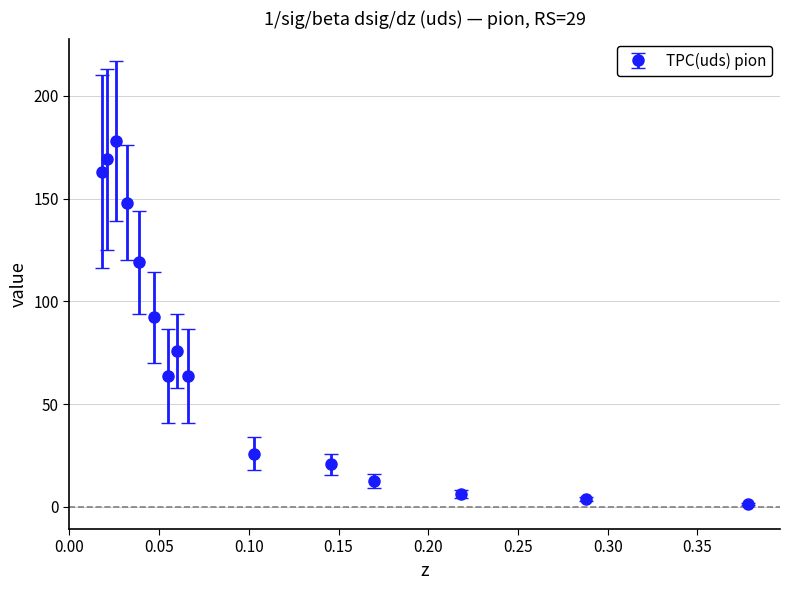

What is the value of the 13th point from the left?

6.3